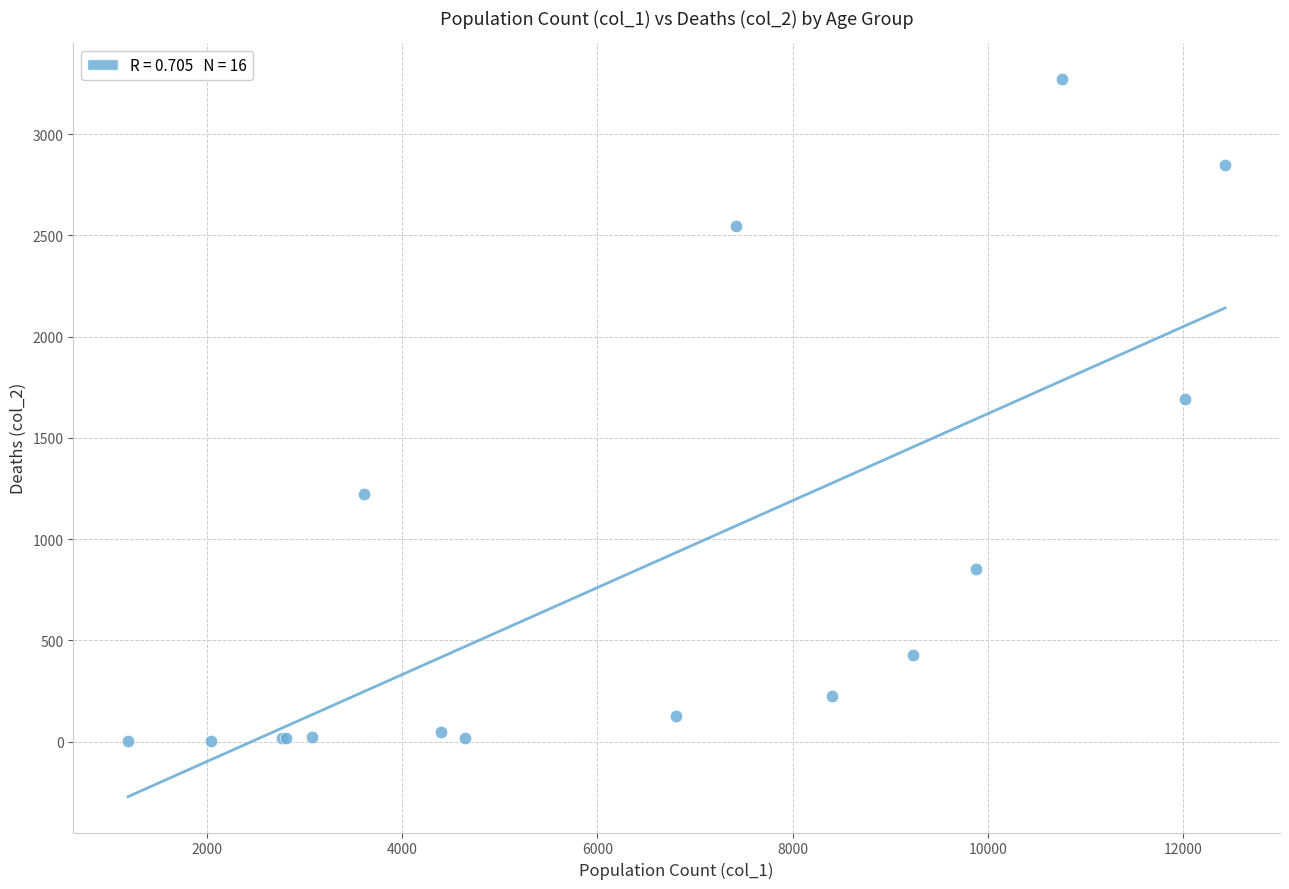

What Y value in the scatter plot is closest to 1638?

1690